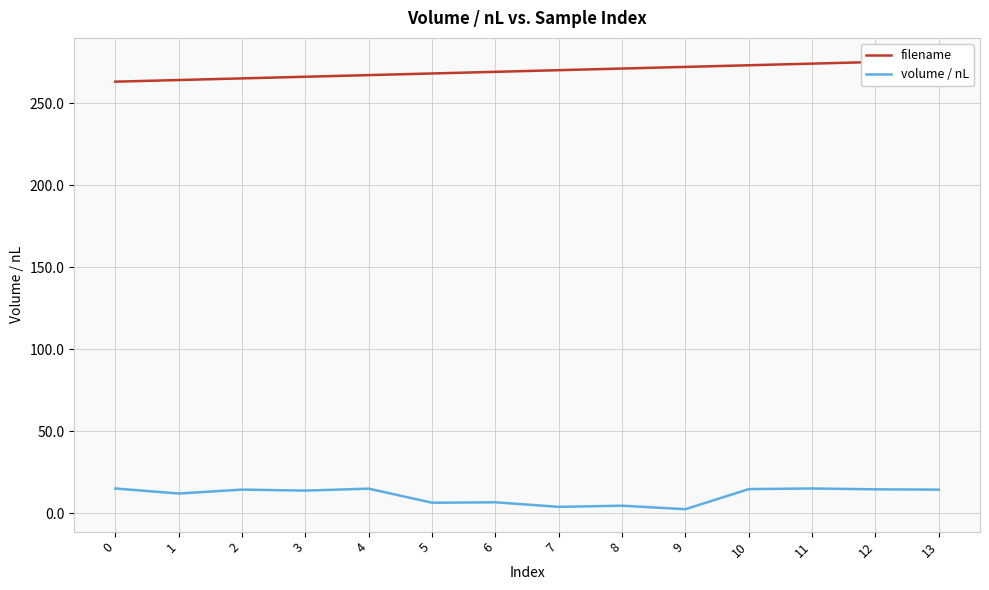

Reading left to right, transcribe all the data shown in this chart.

filename: 263.0	264.0	265.0	266.0	267.0	268.0	269.0	270.0	271.0	272.0	273.0	274.0	275.0	276.0
volume / nL: 15.2	12.1	14.5	13.9	15.1	6.5	6.8	4.0	4.7	2.6	14.8	15.2	14.7	14.5